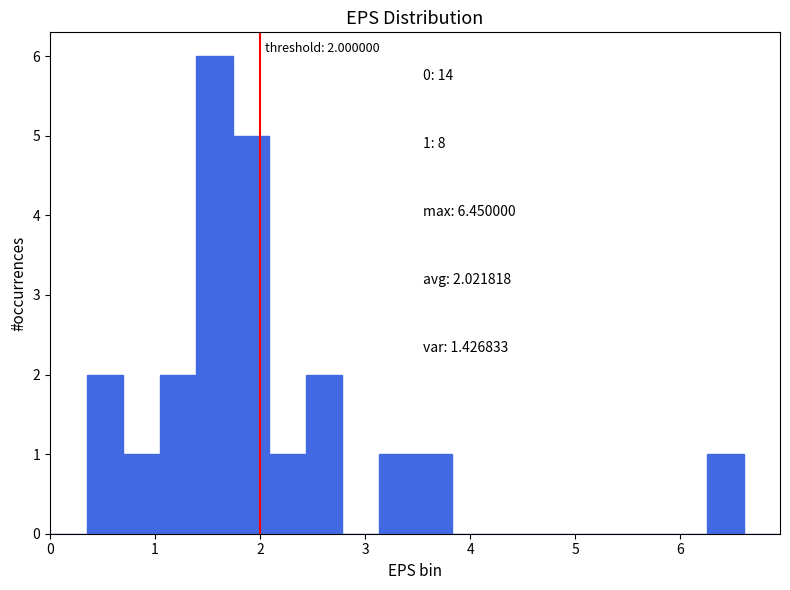

Around what value on the x-axis is the tallest bar? Give the approximate position of its centre, as read against the axis.

1.6